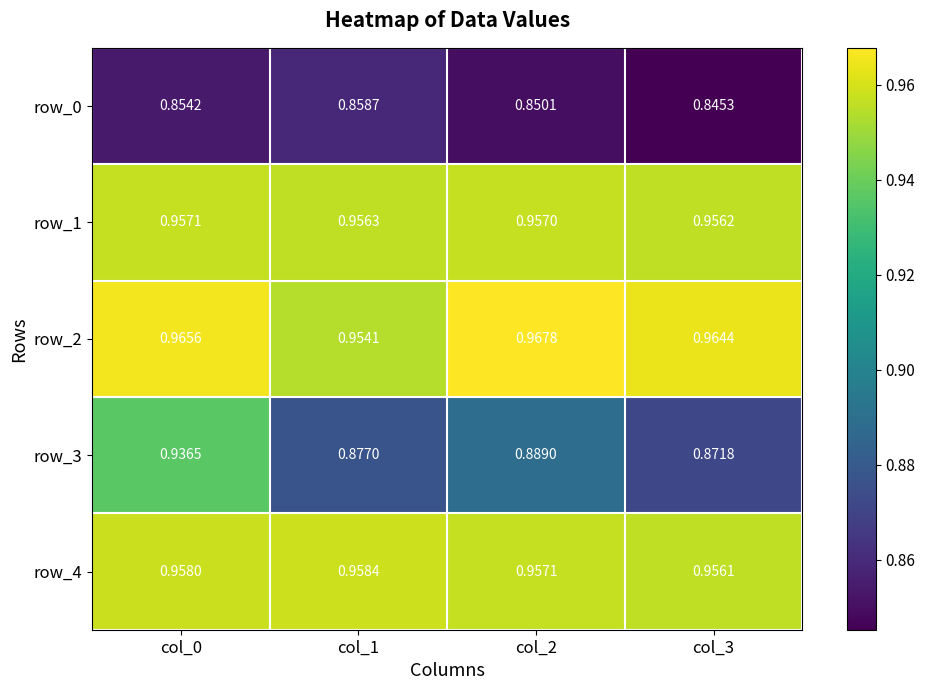

At which category does the chart reach its minimum across all series?

col_3